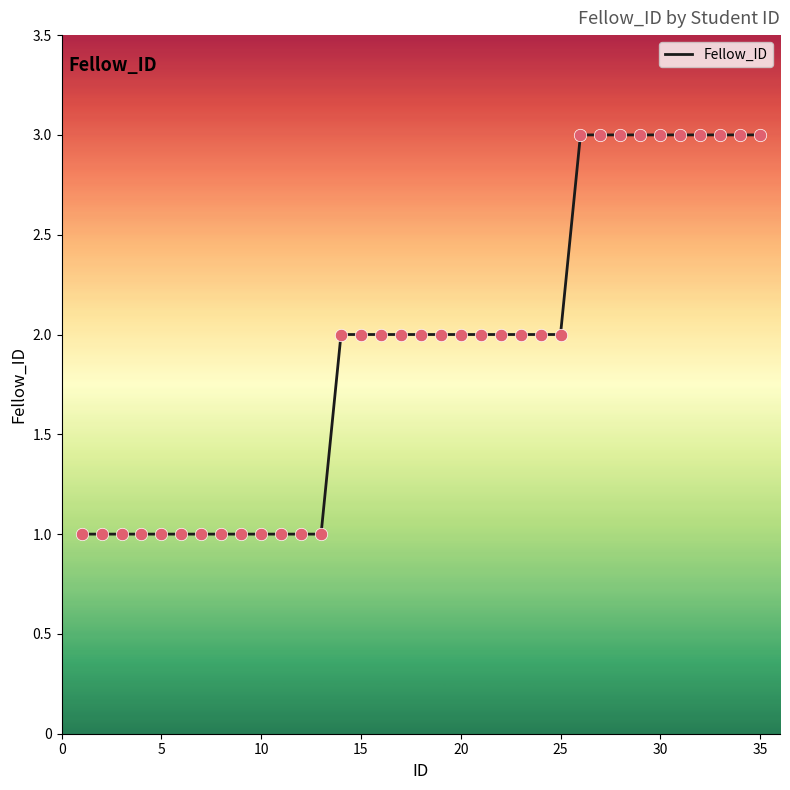

What is the greatest value displayed?

3